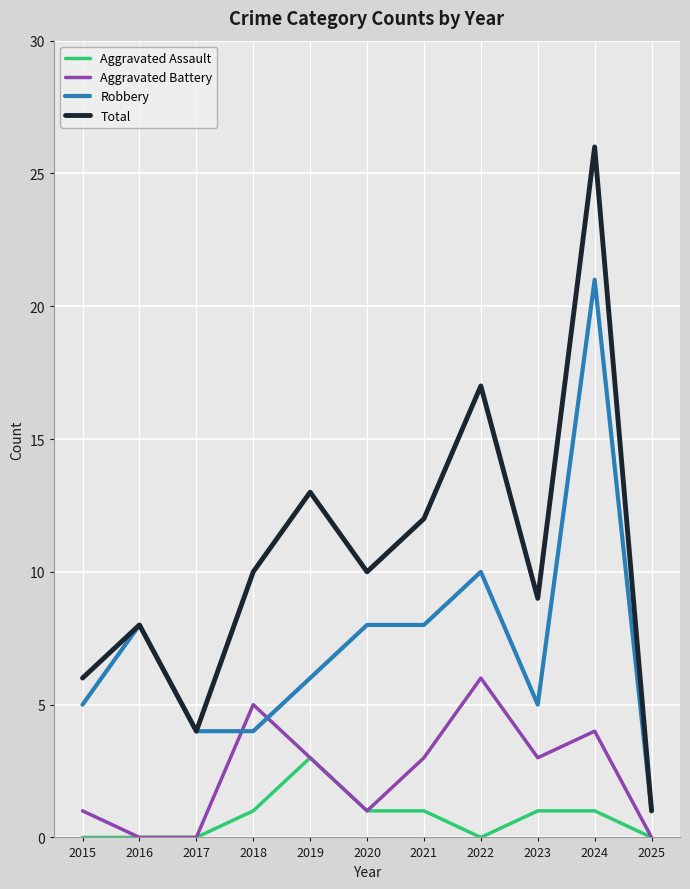

What is the sum of the Aggravated Assault values at 2015 and 2020?

1